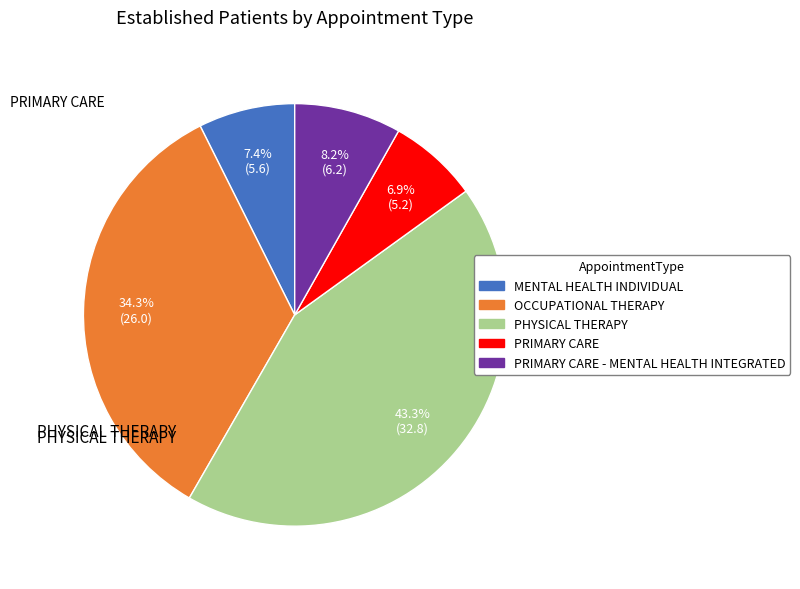

Does any single category account for the majority?

No